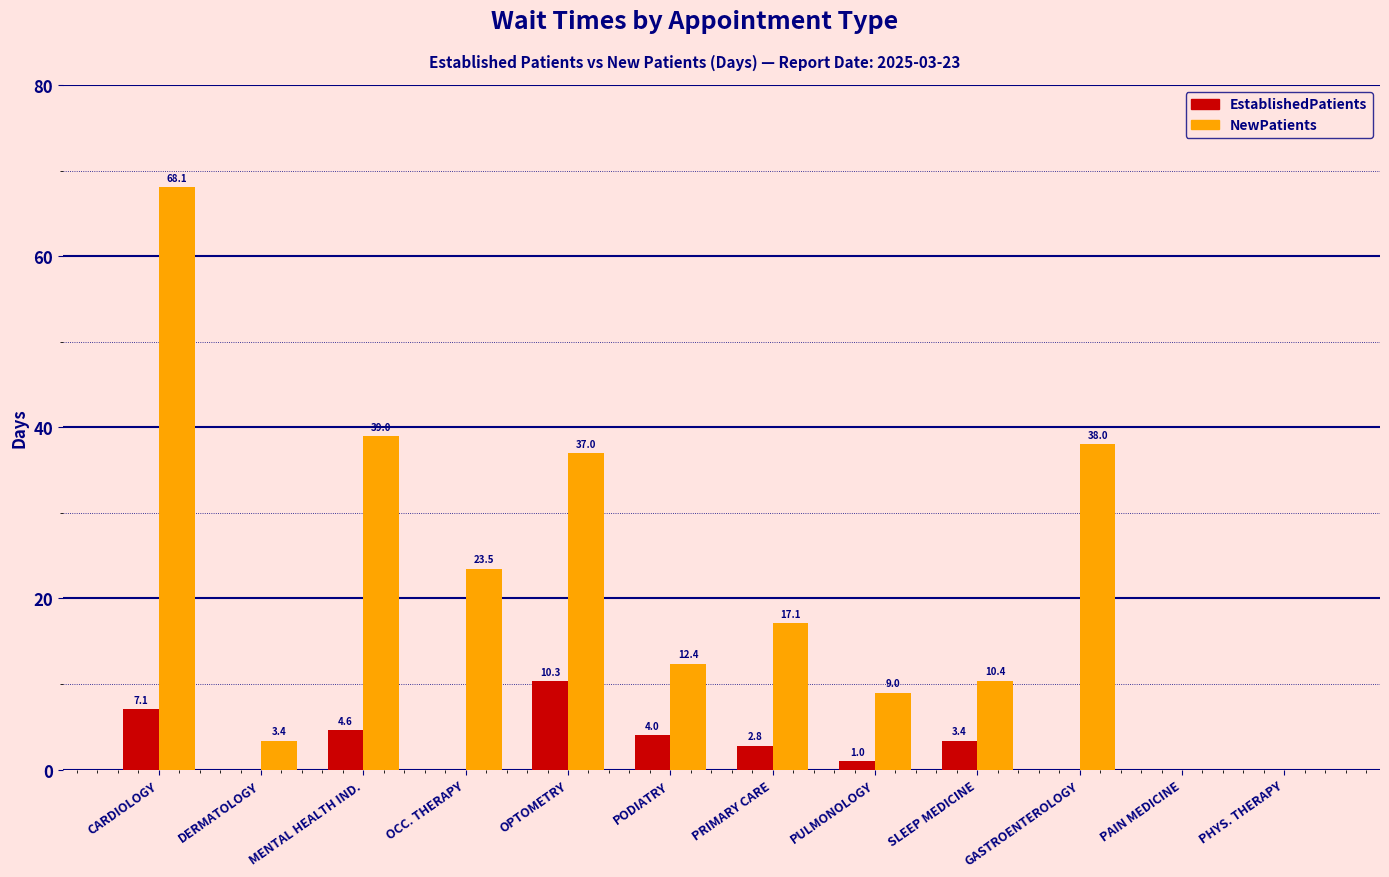

What value does the EstablishedPatients series have at CARDIOLOGY?

7.1